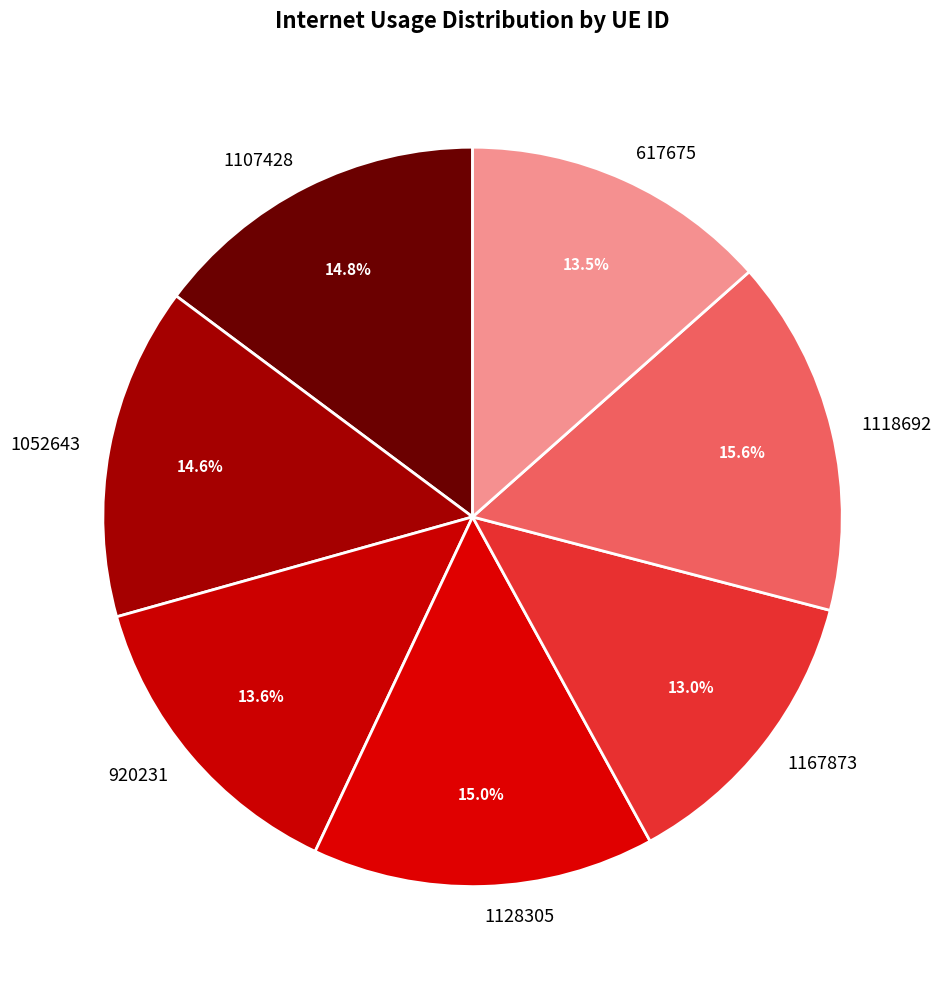

Which slice is the largest?

1118692